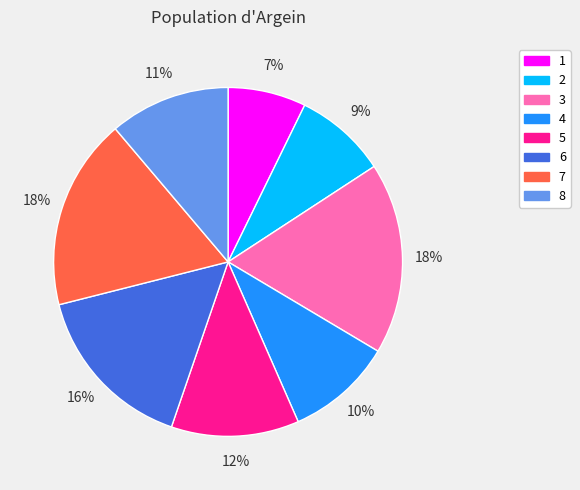

Which has a higher value, 3 or 5?

3